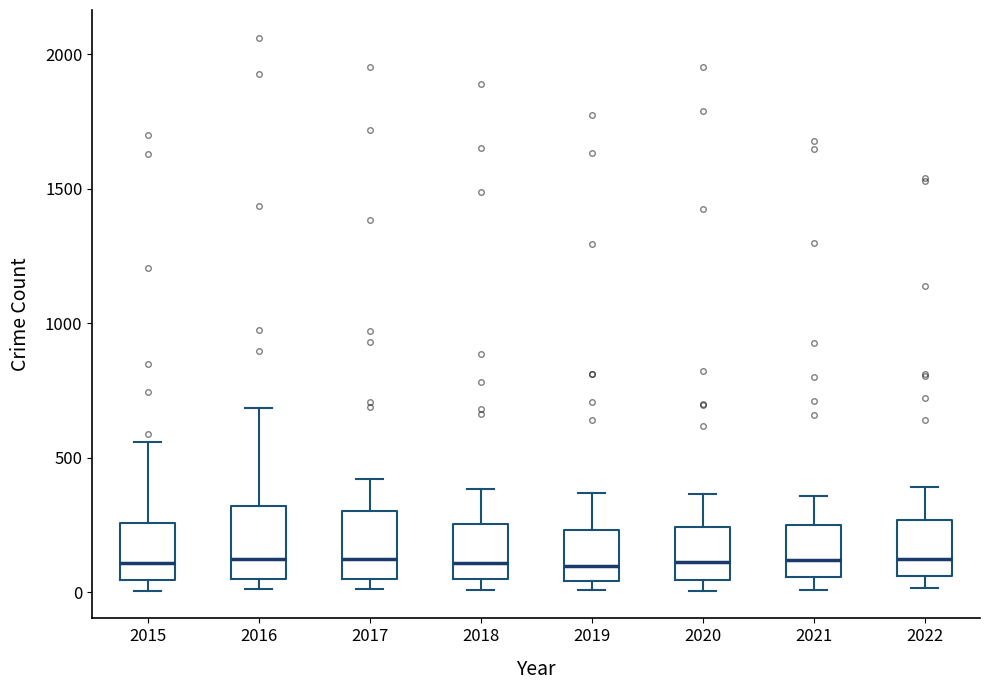

Where does the median line of the box at x = 2018 sit on the y-axis? The values are not printed on the chart, so give them approximately, as read against the axis.

100